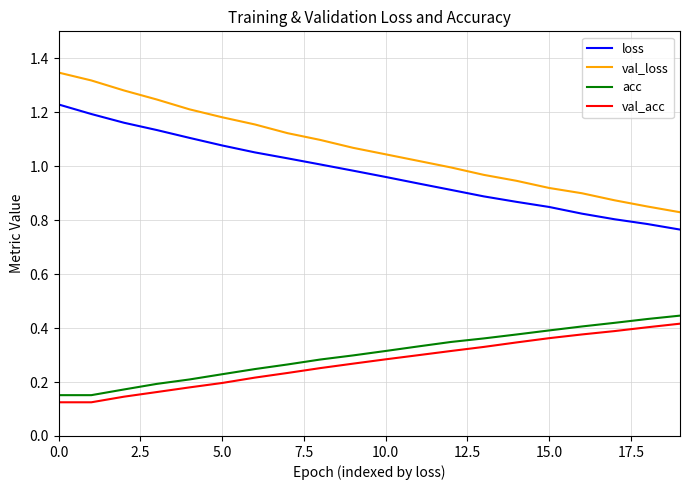

Which series has the largest range (max minus min)?

val_loss